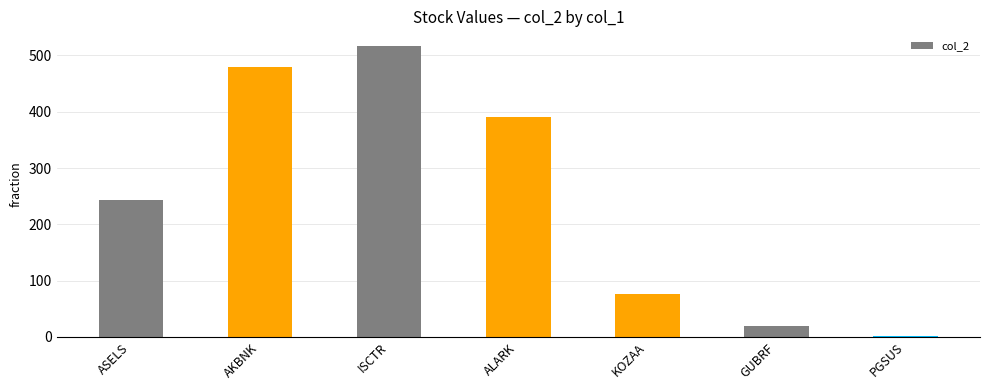

Reading right to left, list all the values displayed in this chart.

1	20	76	391	517	480	243